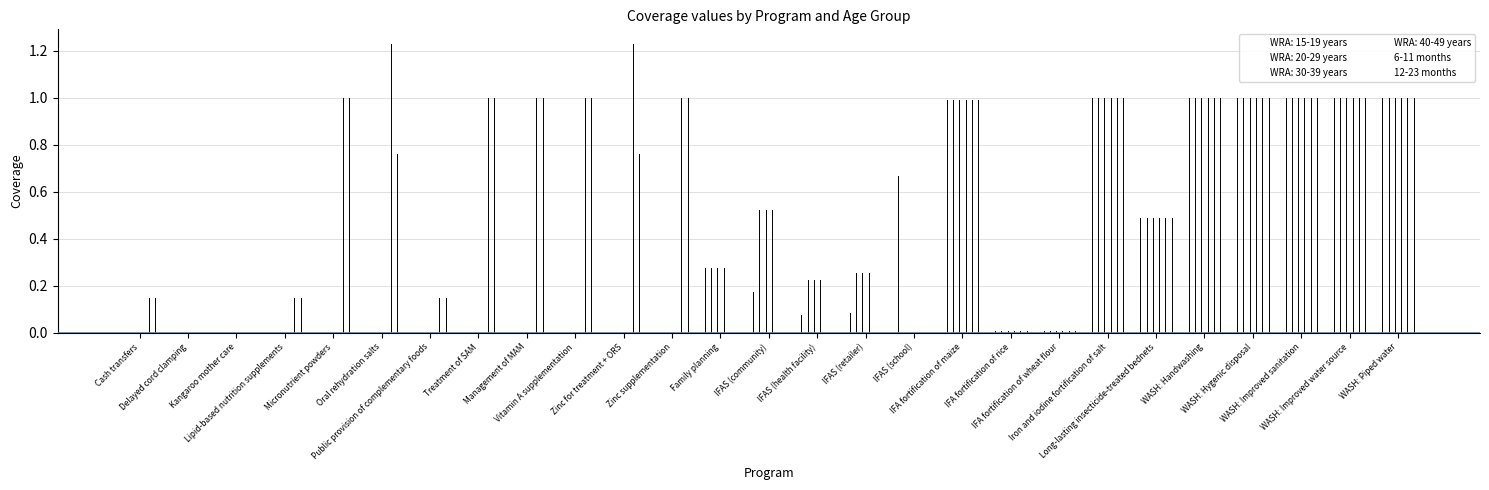

What is the average value of the 12-23 months series?

0.5